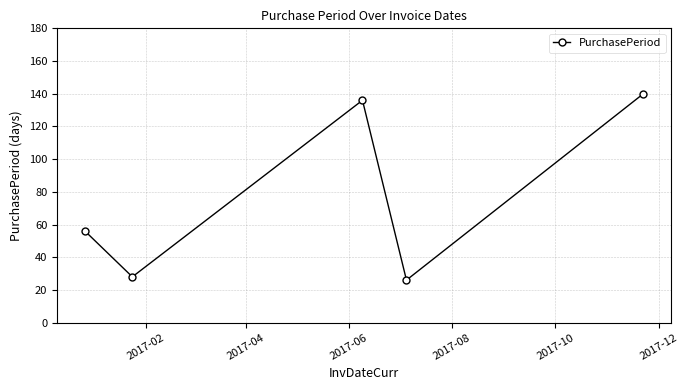

What is the average value?

77